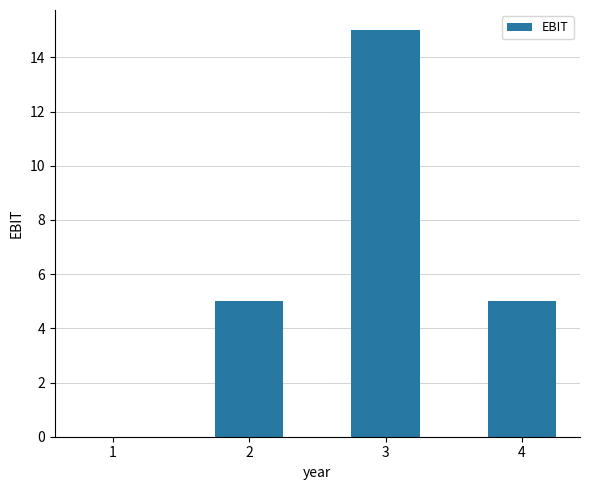

True or false: the data shows 1 at 2.

False